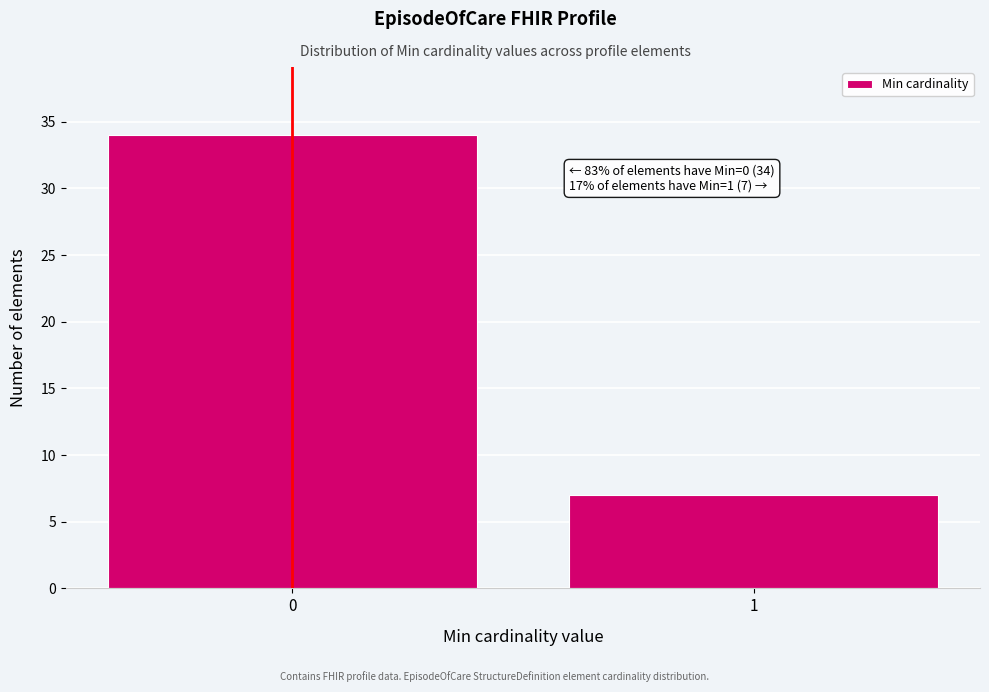

Reading right to left, what are all the values shown in this chart?

1=7	0=34